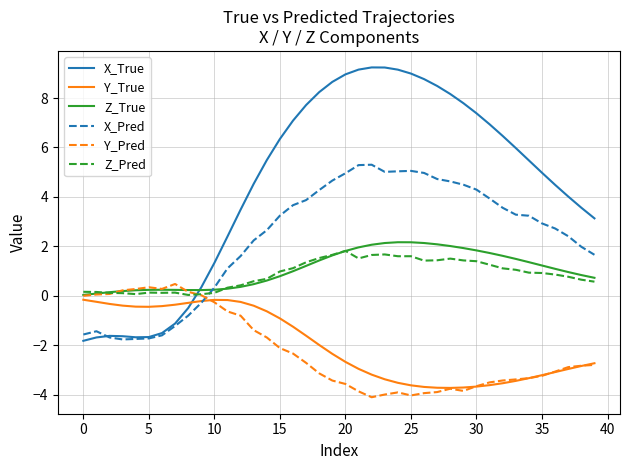

True or false: Z_True and Y_True cross at least once.

False